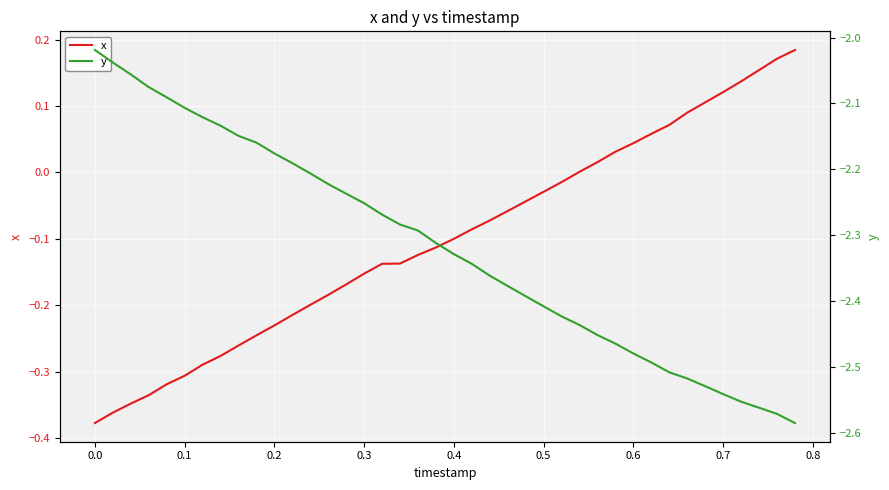

What is the maximum value shown in the chart?

0.2